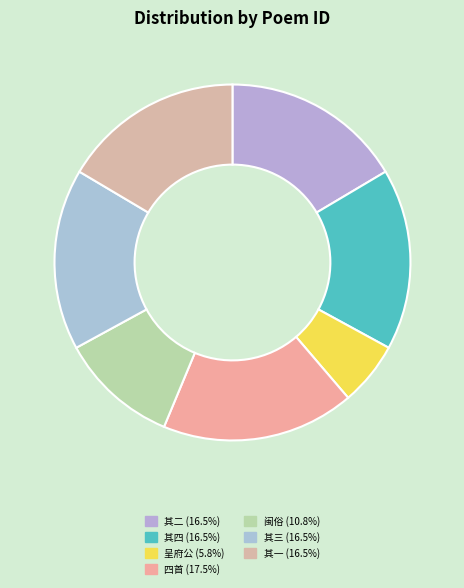

How many slices are in this pie chart?

7